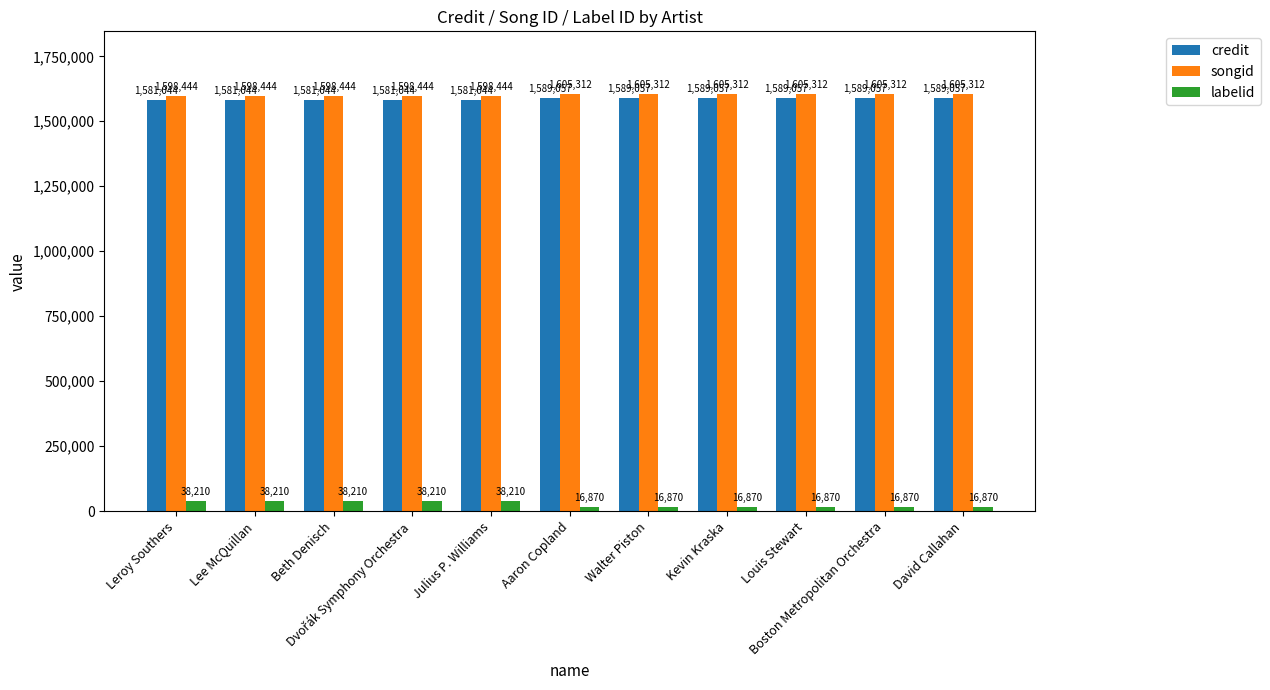

How many bars are there in each group?

3